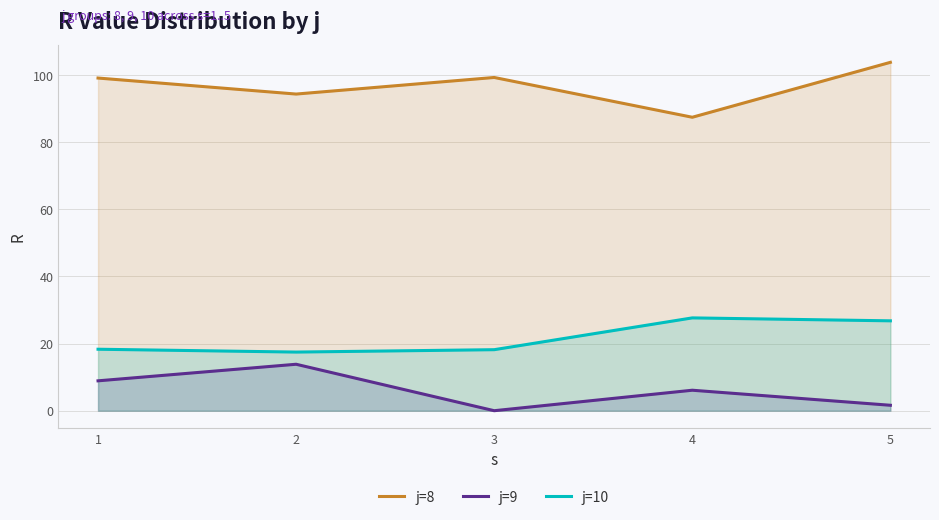

Which label corresponds to the smallest value in the chart?

3